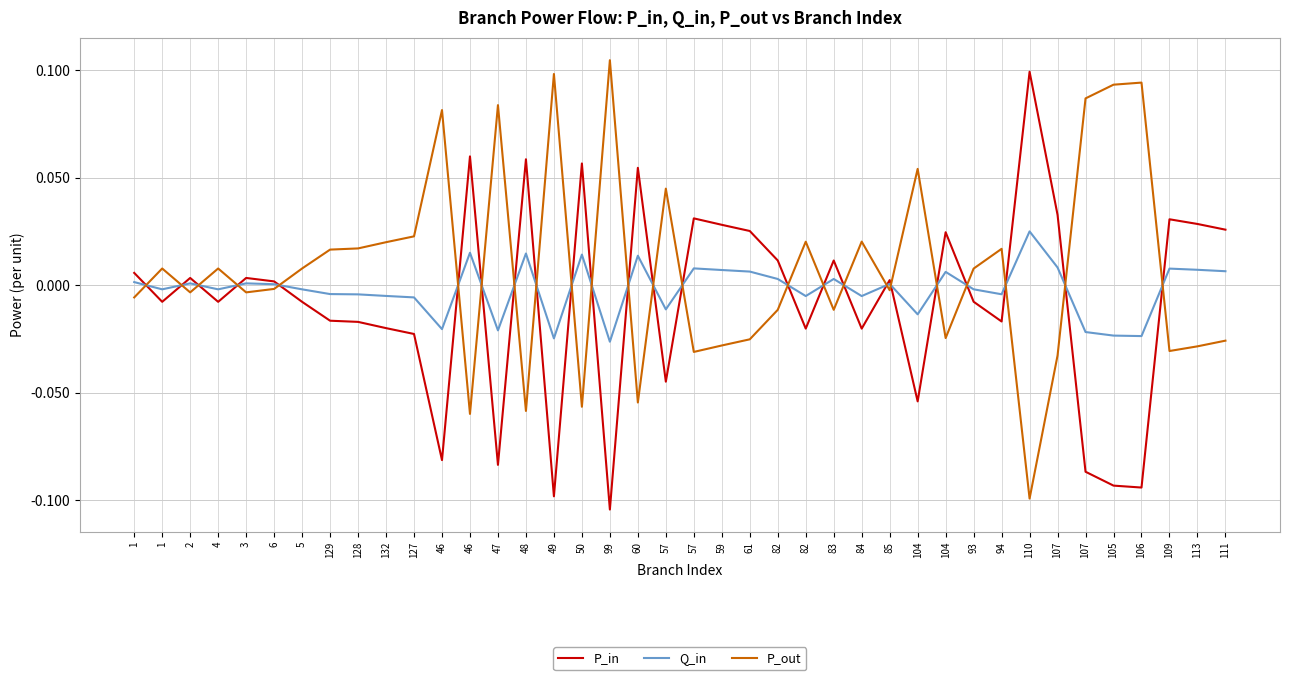

Which series changed the most between 129 and 128?

P_out